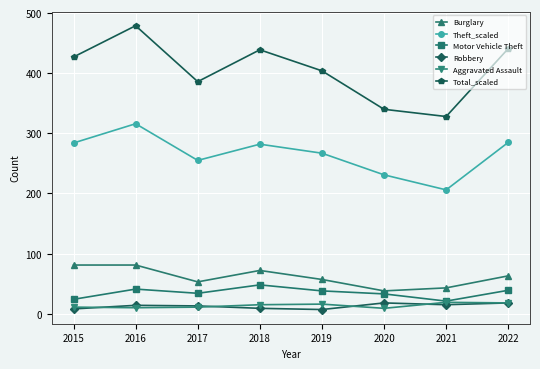

Which series has the largest range (max minus min)?

Total_scaled